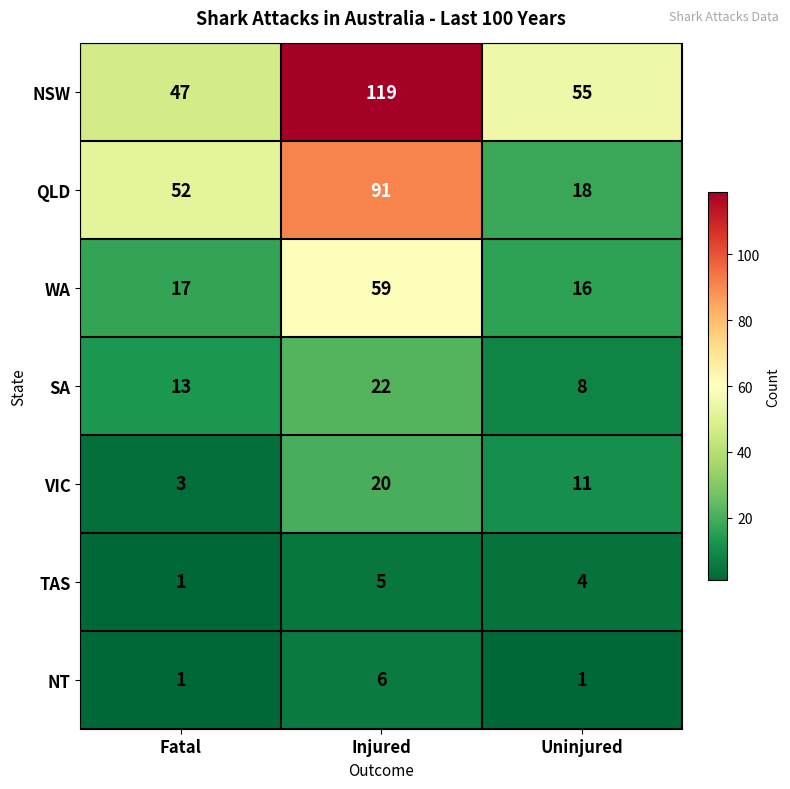

What is the difference between the WA values at Injured and Uninjured?

43